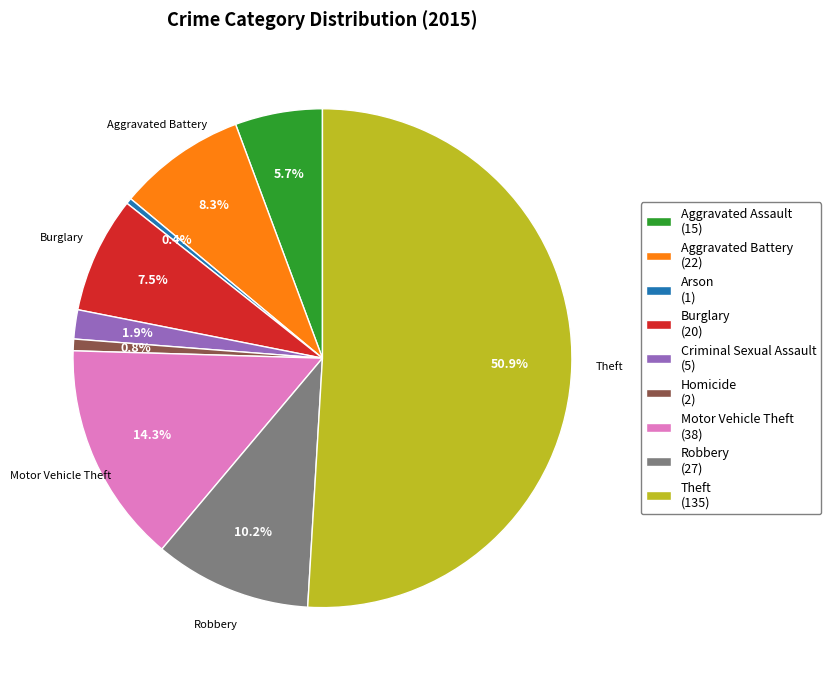

To the nearest percent, what percentage of the pie is Homicide?

1%